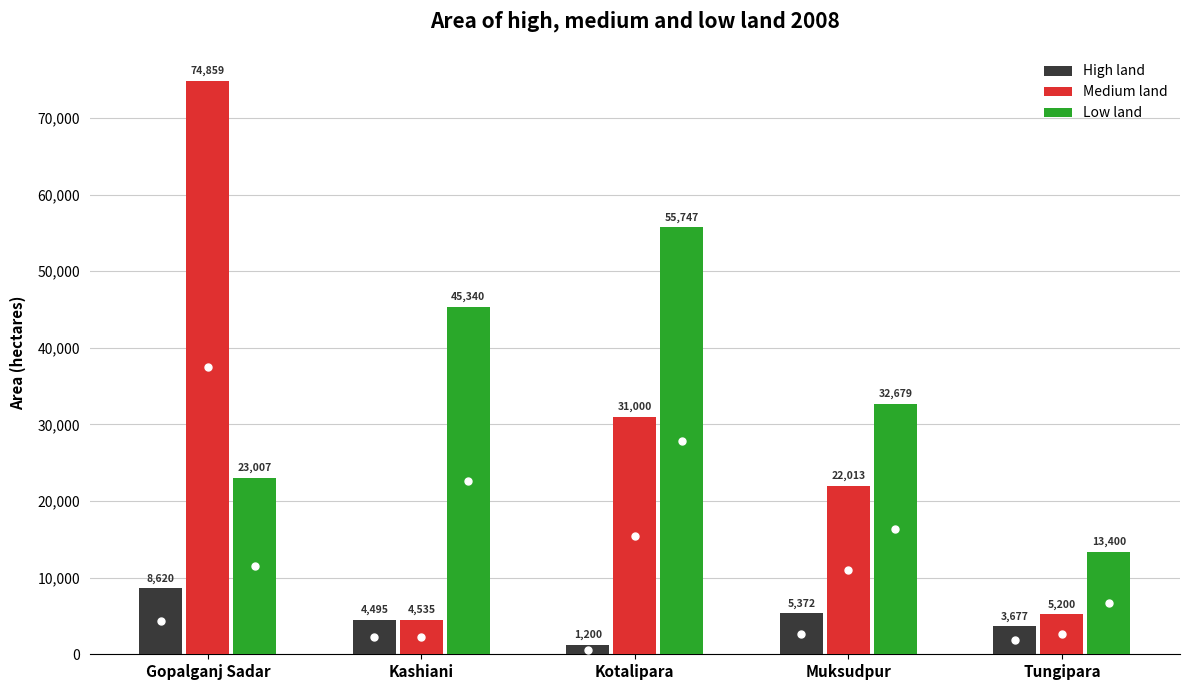

Is the value of Low land at Kashiani greater than the value of Medium land at Kashiani?

Yes